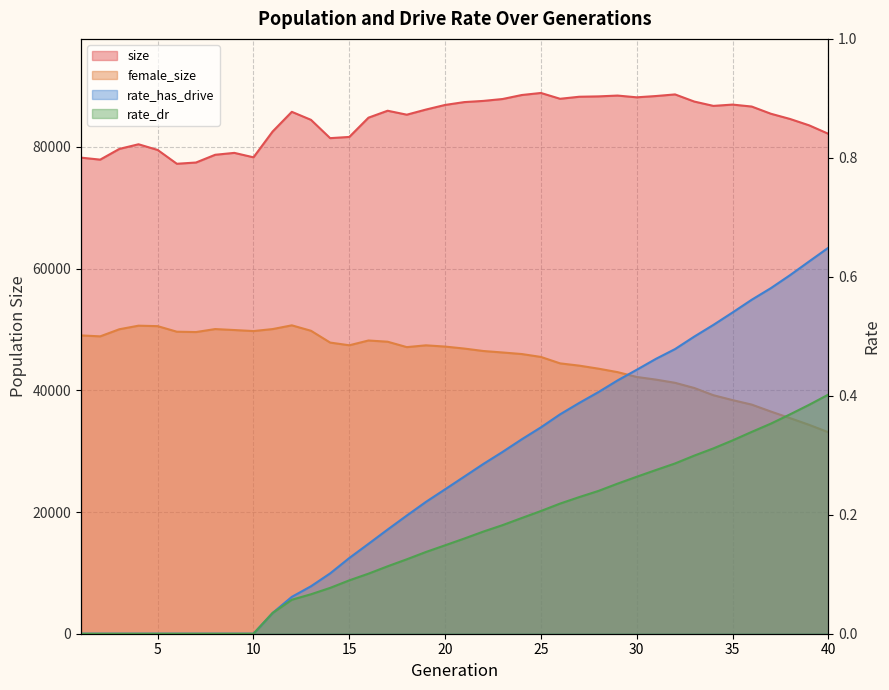

What is the difference between the size values at 13 and 23?

3423.0